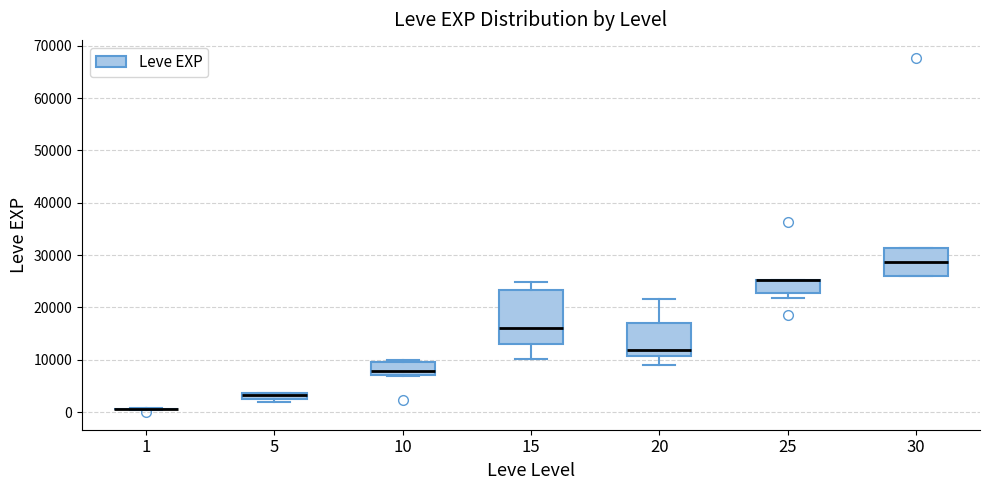

Comparing the boxes themselves (not the whiskers), which one is the tallest?

15